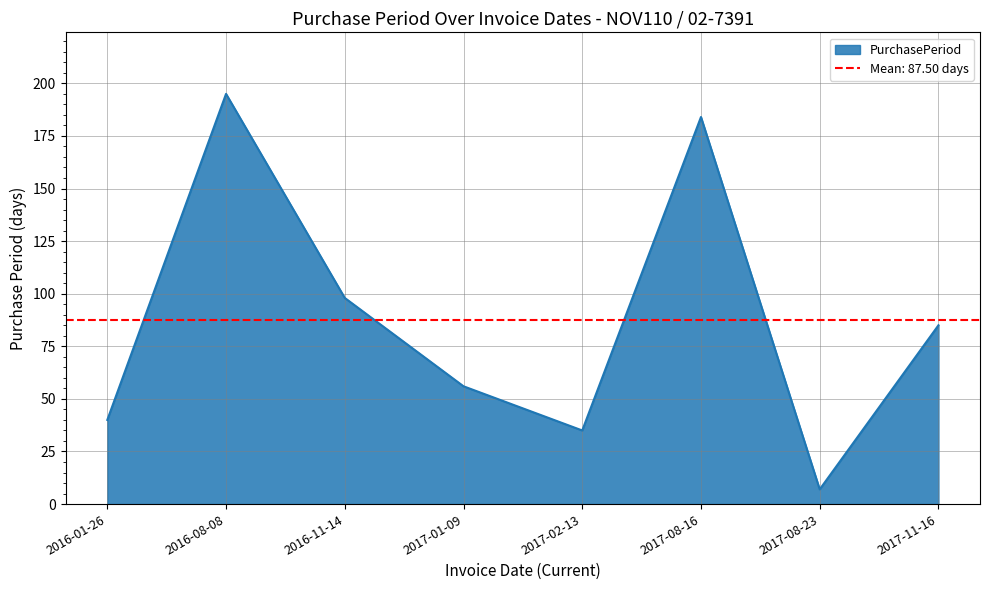

At which label is the value closest to 101?

2016-11-14